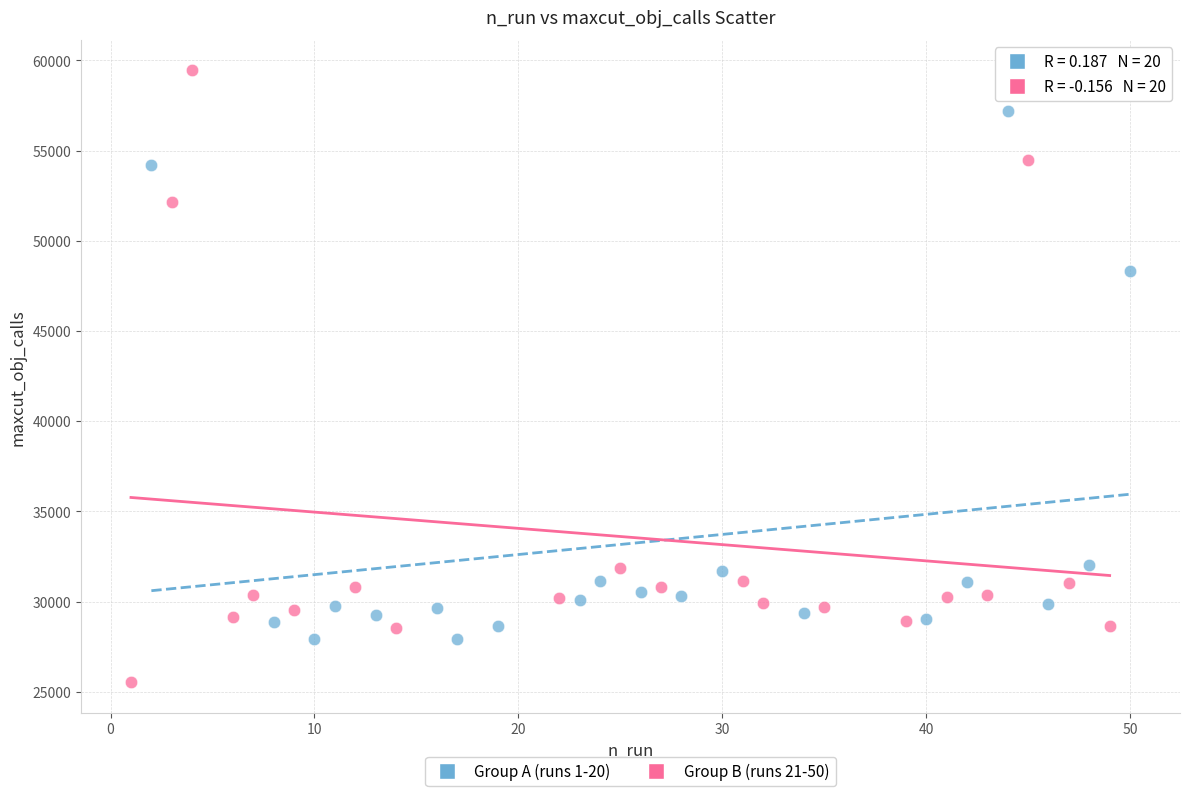

What are all the series names shown in the legend?

Group A (runs 1-20), Group B (runs 21-50)